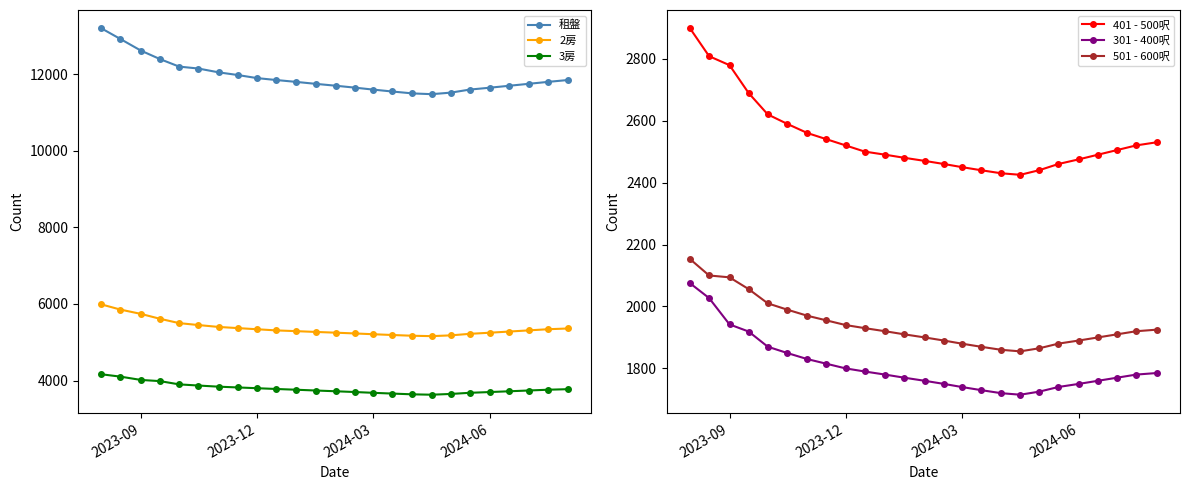

True or false: 3房 and 租盤 intersect in this chart.

False